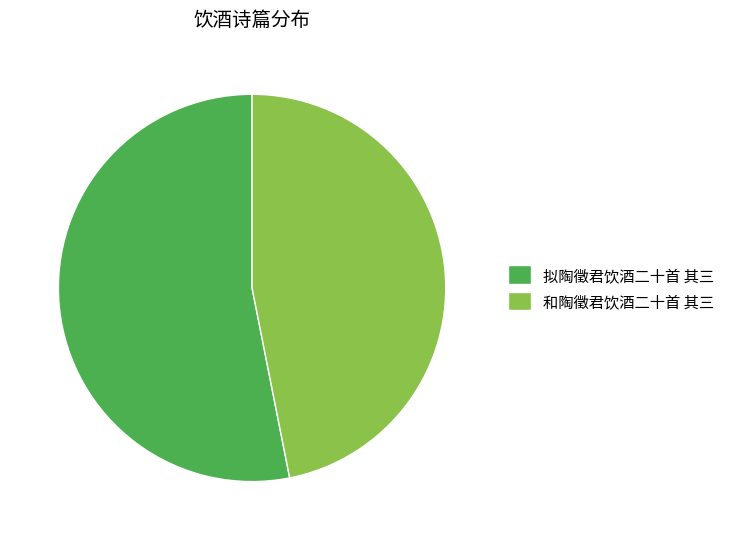

Do 和陶徵君饮酒二十首 其三 and 拟陶徵君饮酒二十首 其三 together represent more than half of the pie?

Yes